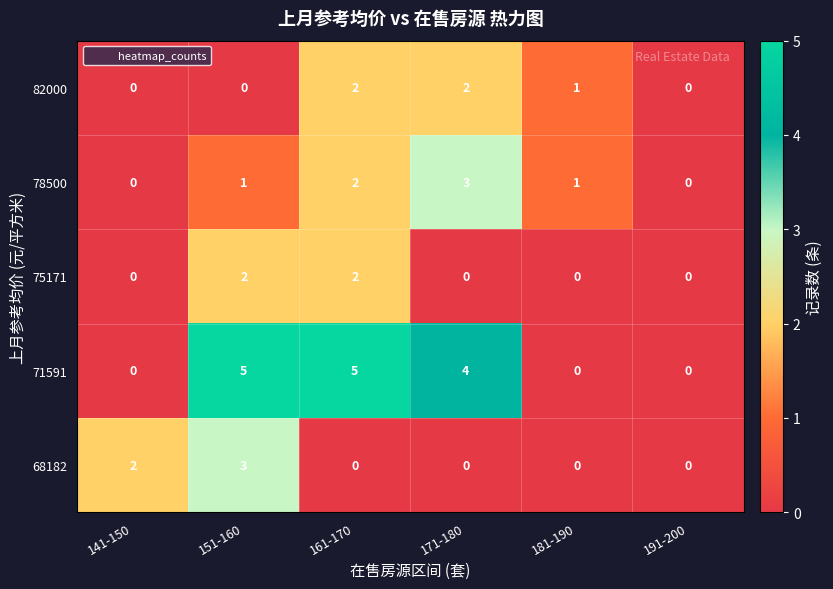

How many distinct data groups are displayed?

5